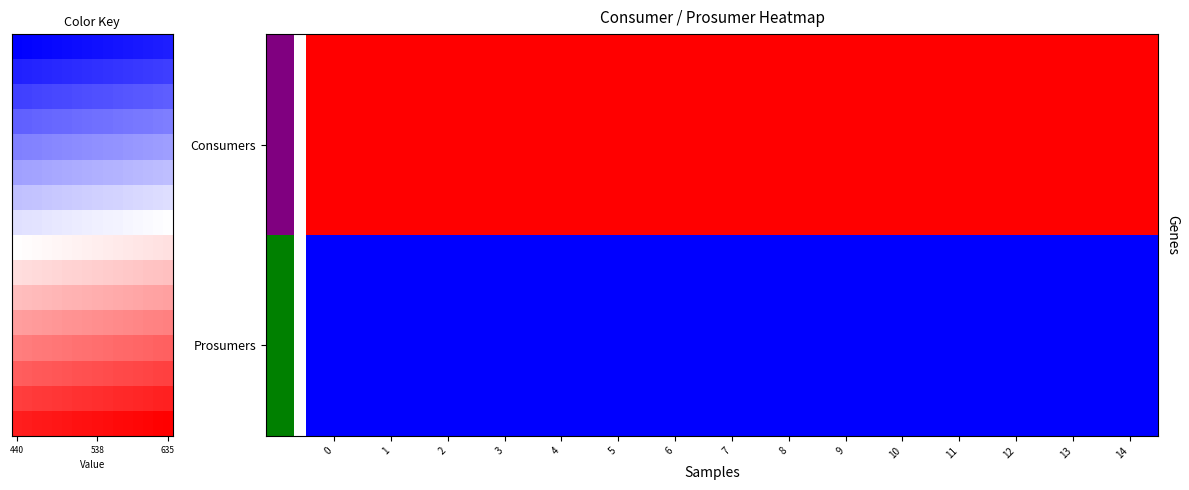

At how many categories does at least one series exceed 615?

15